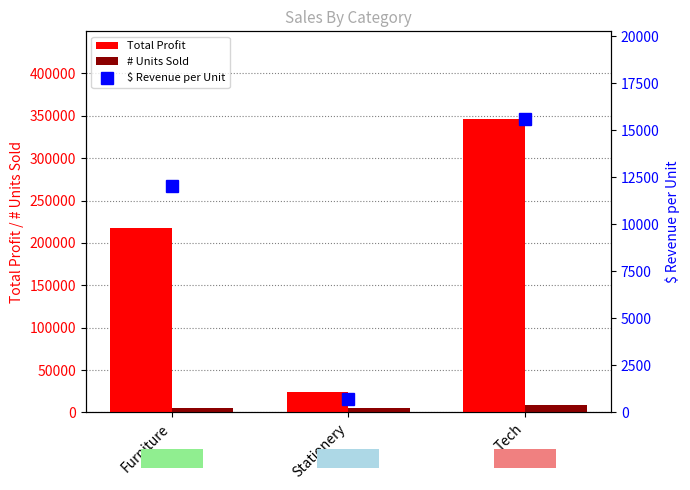

How many data points in Total Profit are above 217985?

1